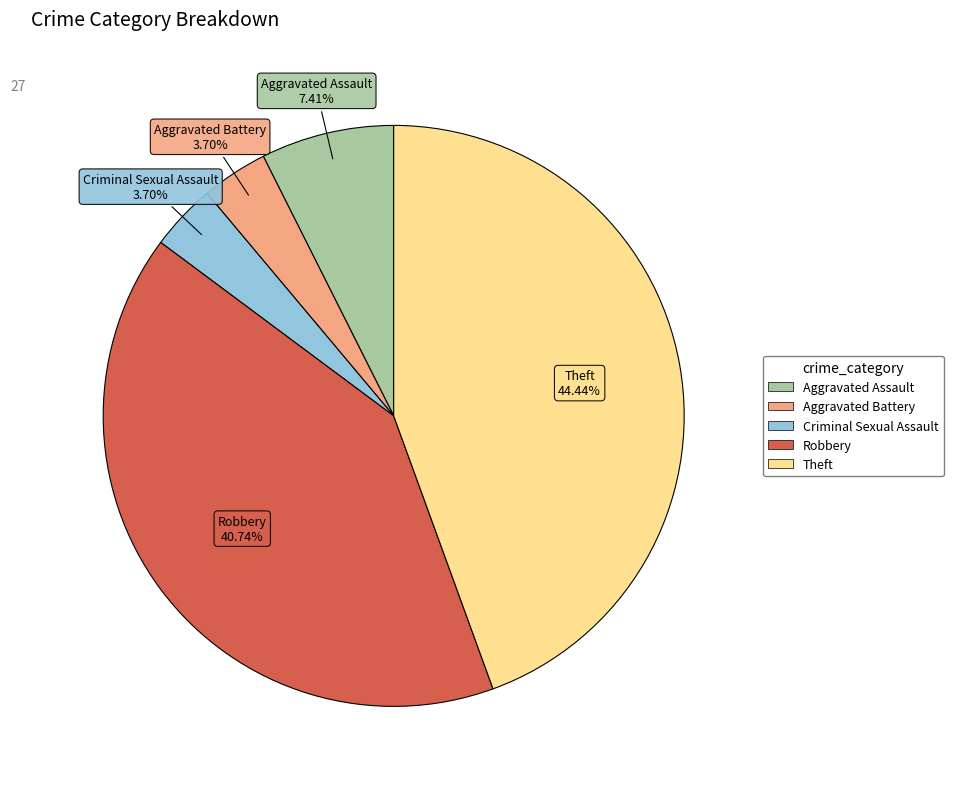

True or false: Theft accounts for 55% of the total.

False